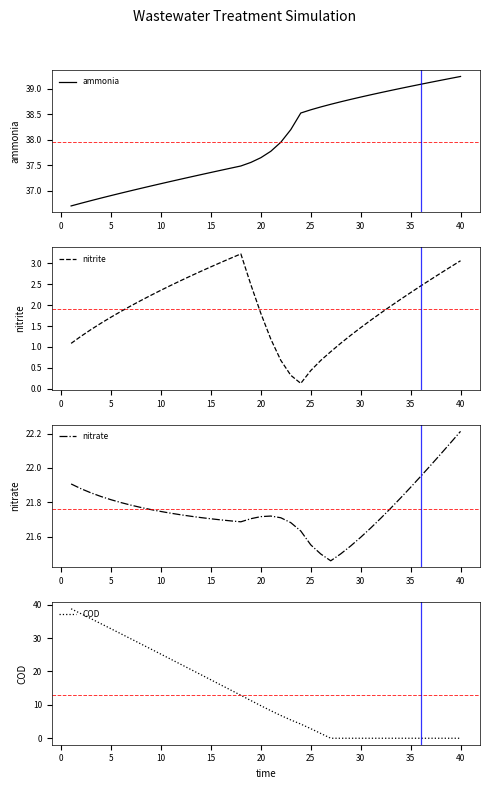

What is the difference between the second highest and second lowest values in the nitrate series?

0.6